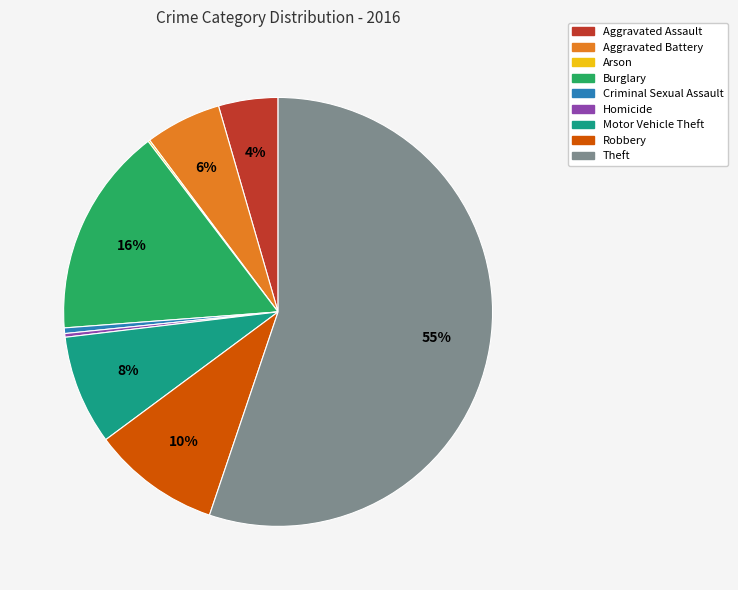

Between Theft and Criminal Sexual Assault, which is larger?

Theft